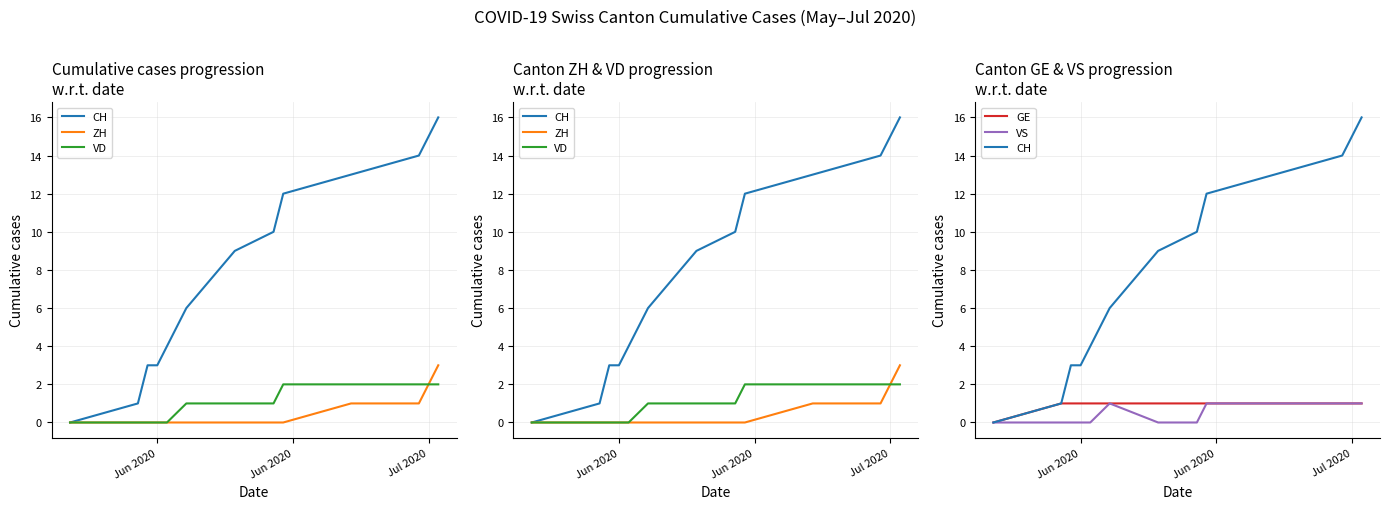

Is the value of VD at 10 greater than the value of CH at Jun 2020?

Yes